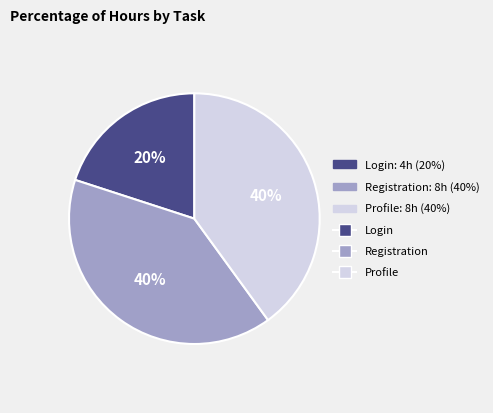

Is there a majority slice in this chart?

No